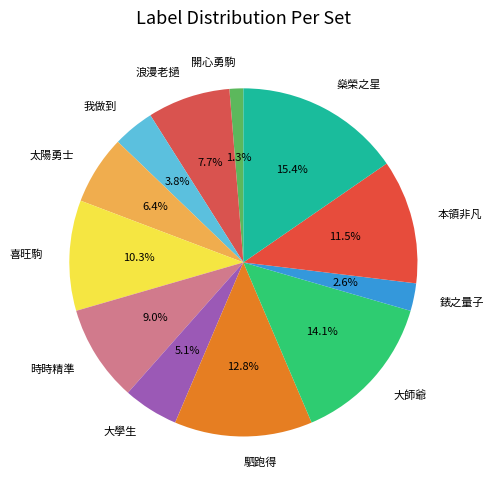

To the nearest percent, what portion does 開心勇駒 represent?

1%